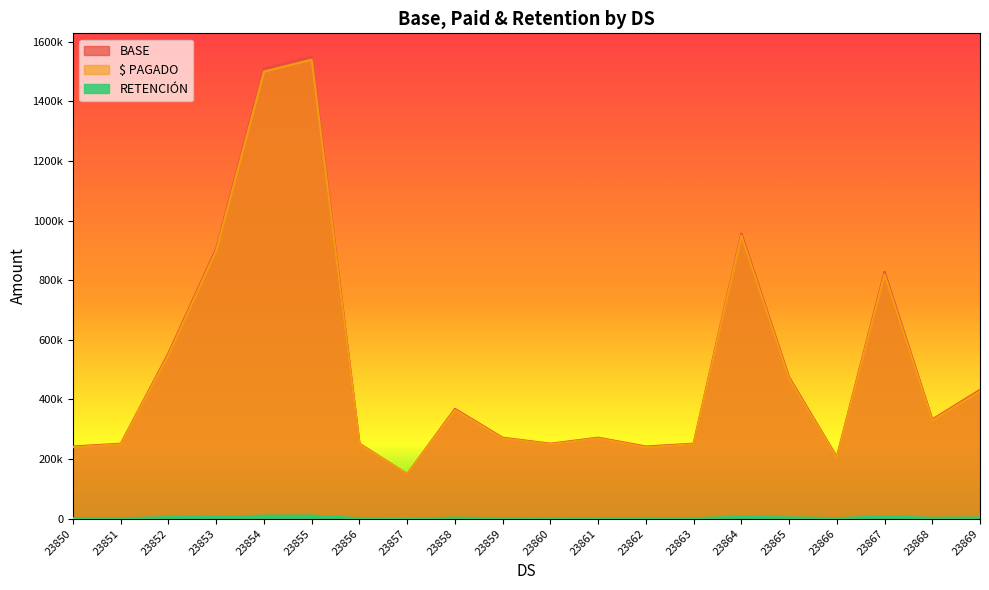

The value of BASE at 23866 is 142736.3. True or false?

False